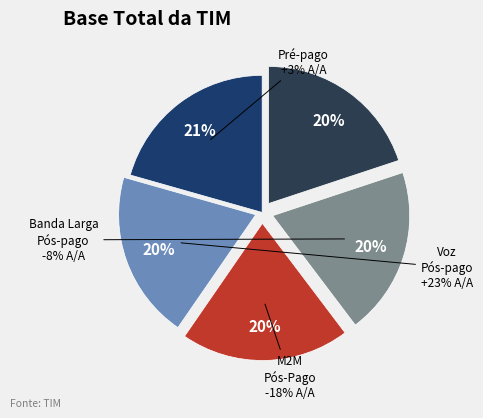

How many slices are in this pie chart?

5